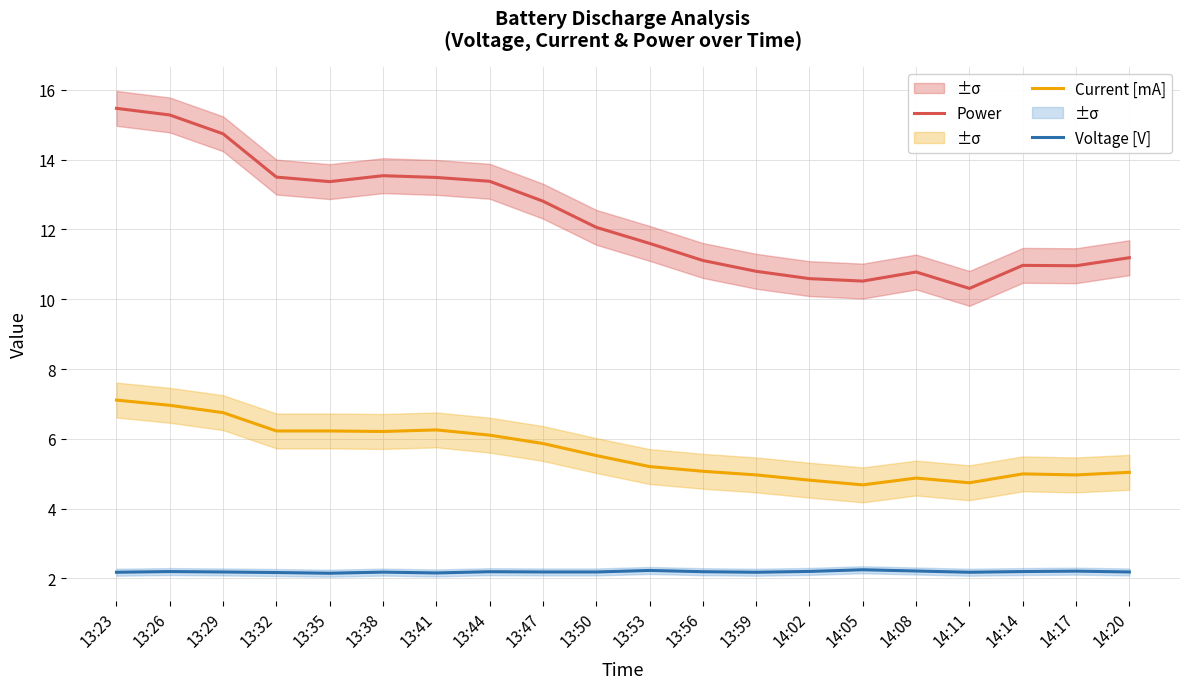

What is the difference between the highest and lowest values at 13:56?

8.9